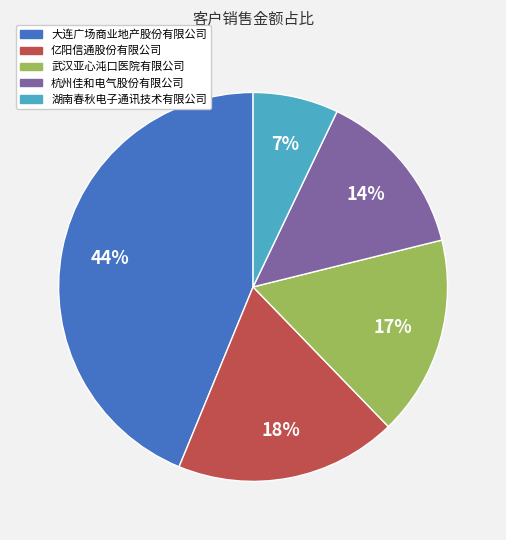

How many slices are in this pie chart?

5